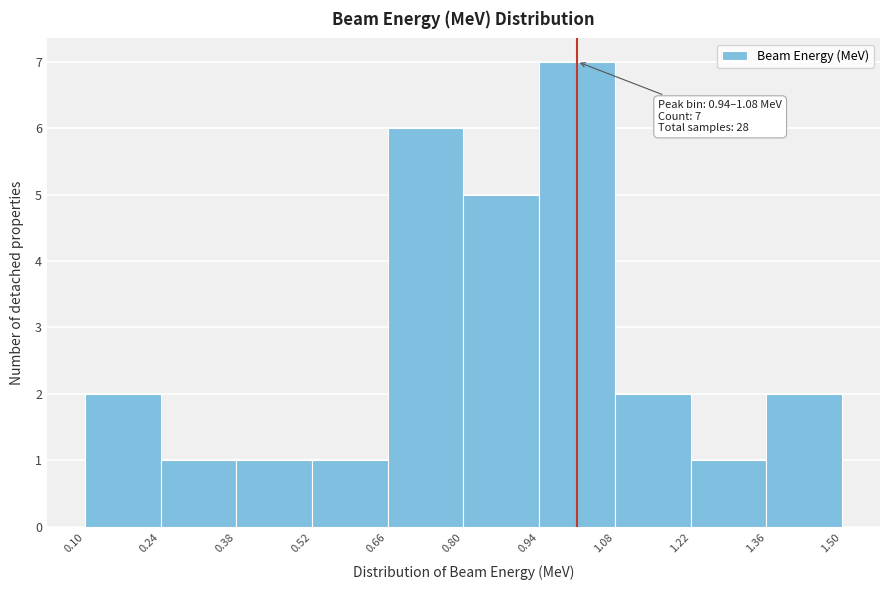

Over which range of the x-axis is the bar tallest?

0.94 to 1.08